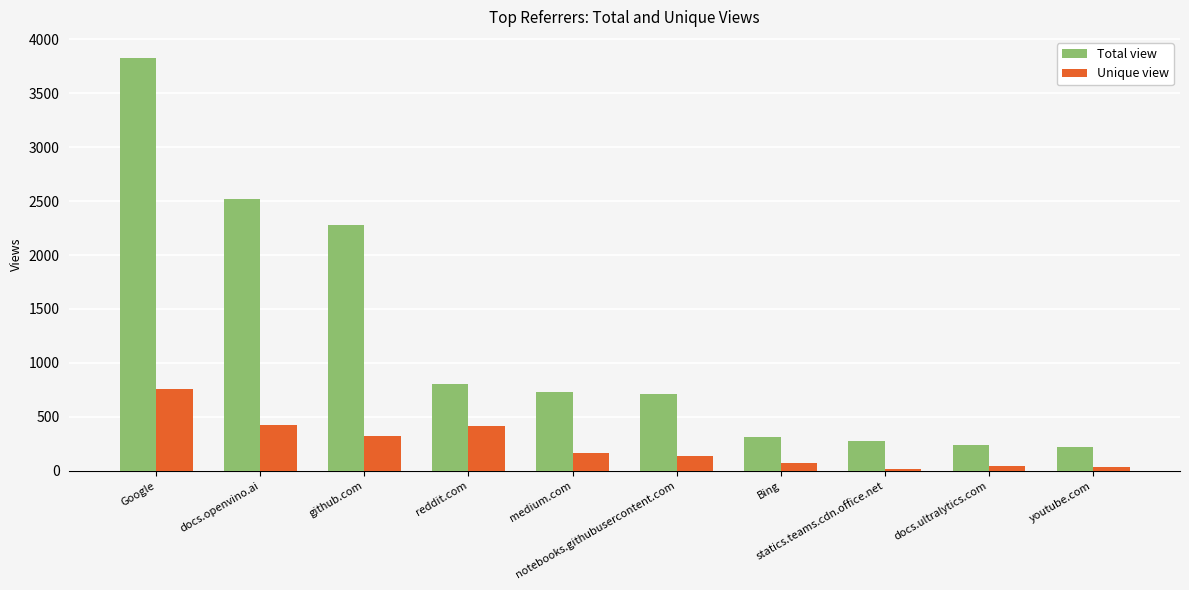

Which series has the largest total across all categories?

Total view